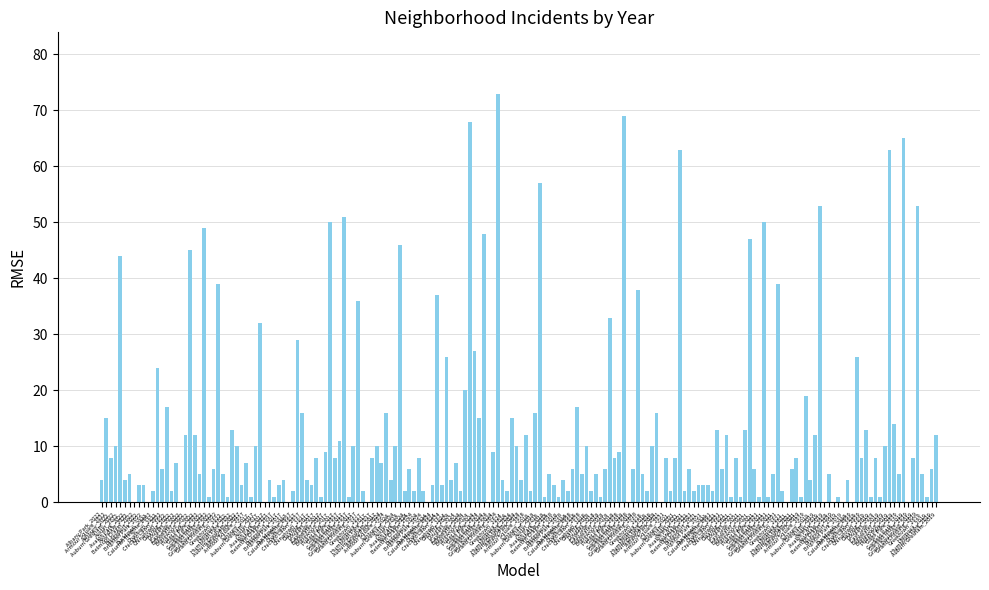

Reading left to right, what are all the values shown in this chart?

2022: 4	15	8	10	44	4	5	0	3	3	0	2	24	6	17	2	7	0	12	45	12	5	49	1	6	39	5	1	13	10
2017: 3	7	1	10	32	0	4	1	3	4	0	2	29	16	4	3	8	1	9	50	8	11	51	1	10	36	2	0	8	10
2024: 7	16	4	10	46	2	6	2	8	2	0	3	37	3	26	4	7	2	20	68	27	15	48	0	9	73	4	2	15	10
2018: 4	12	2	16	57	1	5	3	1	4	2	6	17	5	10	2	5	1	6	33	8	9	69	0	6	38	5	2	10	16
2021: 0	8	2	8	63	2	6	2	3	3	3	2	13	6	12	1	8	1	13	47	6	1	50	1	5	39	2	0	6	8
2019: 1	19	4	12	53	0	5	0	1	0	4	0	26	8	13	1	8	1	10	63	14	5	65	0	8	53	5	1	6	12